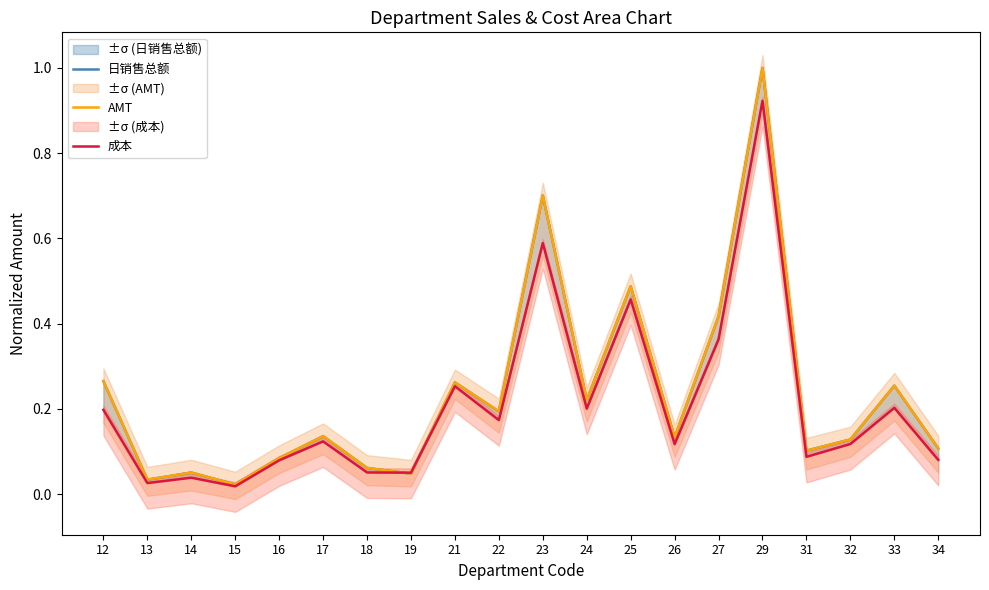

List the series in order of their peak value, lowest first.

成本, 日销售总额, AMT